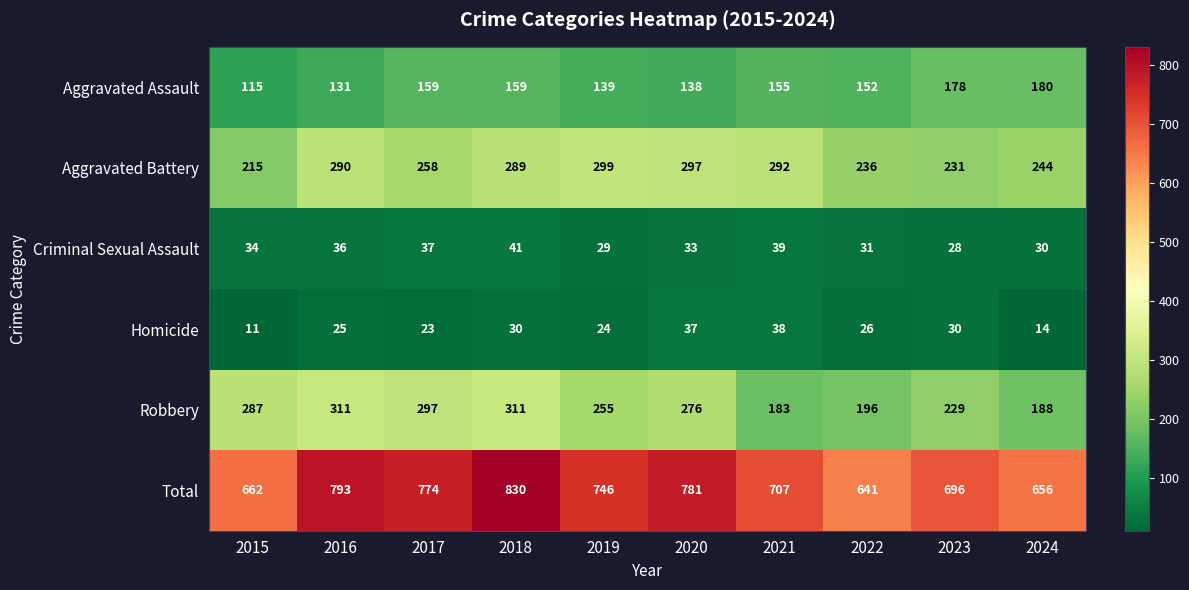

What is the difference between the highest and lowest values at 2023?

668